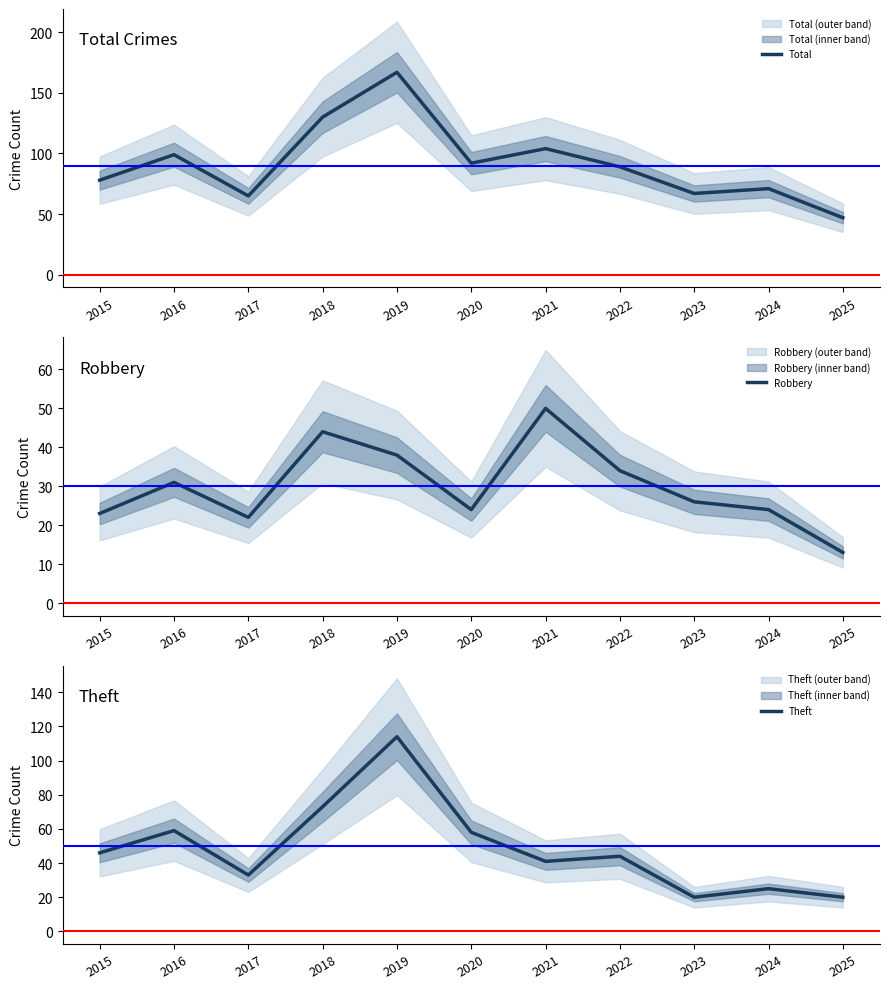

What is the value of the Total point at the 4th from the left?

130